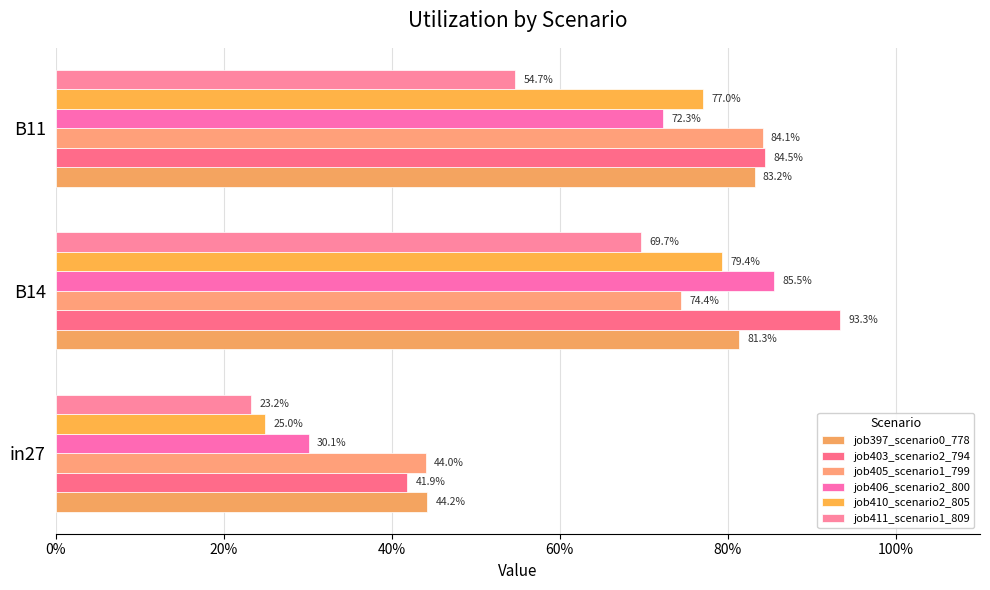

Which series has the widest spread of values?

job406_scenario2_800